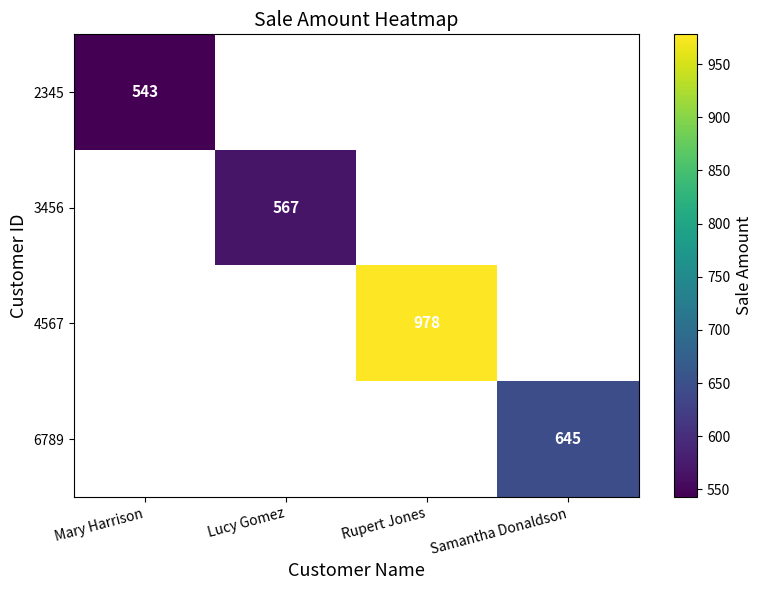

At which label does 3456 reach its minimum?

Mary Harrison